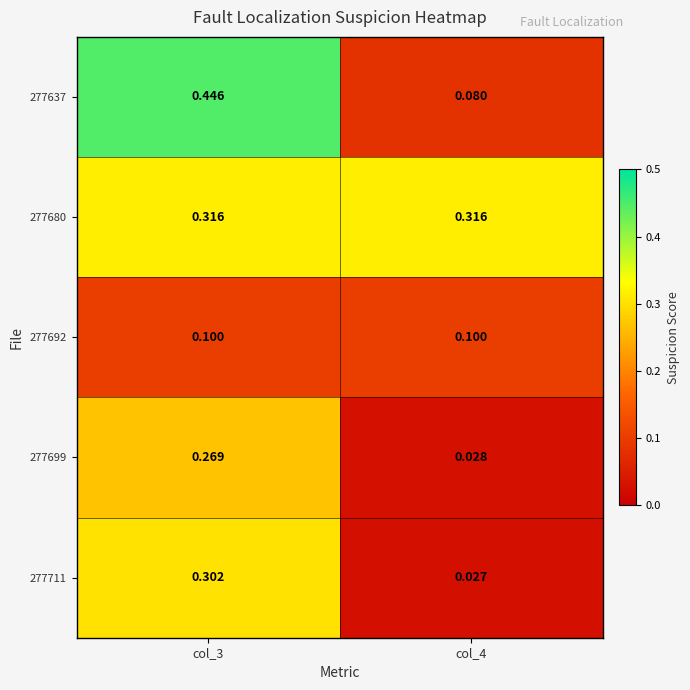

At how many categories does at least one series exceed 0?

2